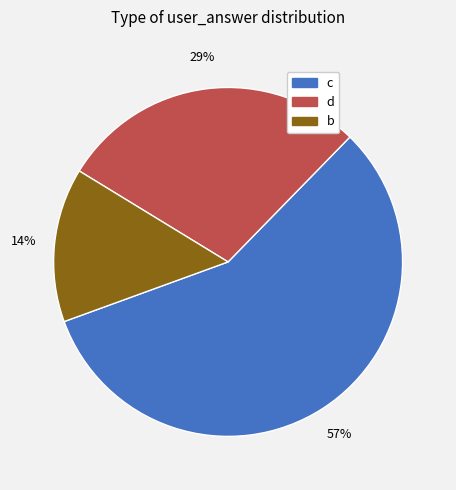

Is it true that c is 57% of the pie?

True